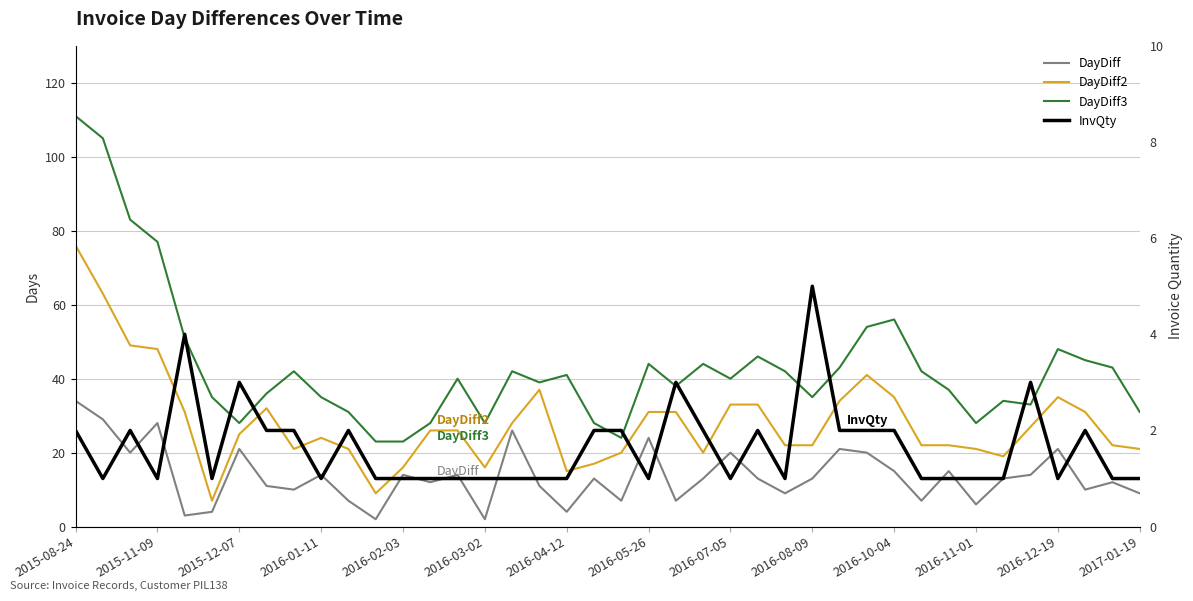

What is the label of the 3rd point from the left?

2015-12-07